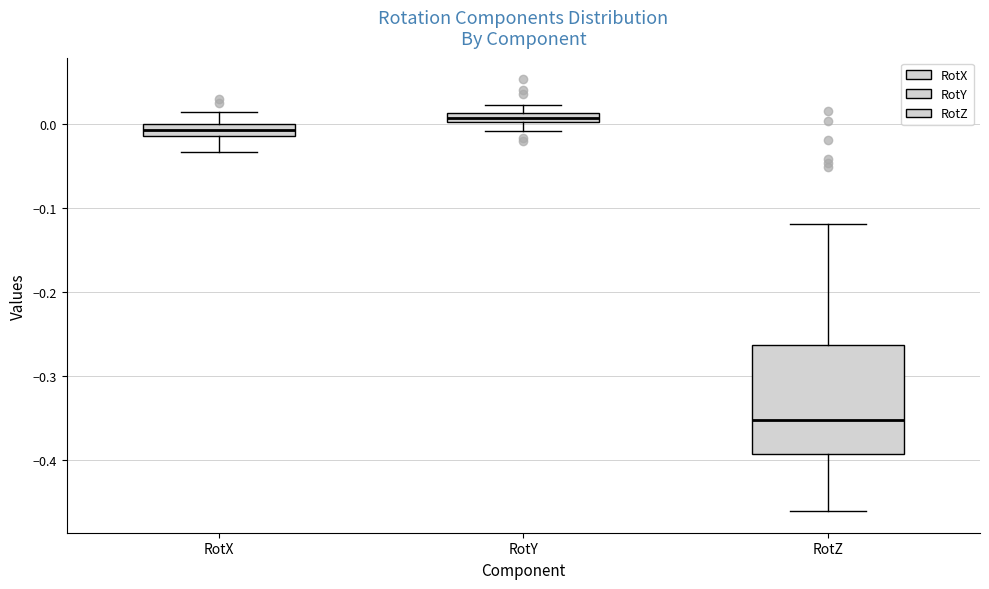

Which box has the highest median line?

RotY